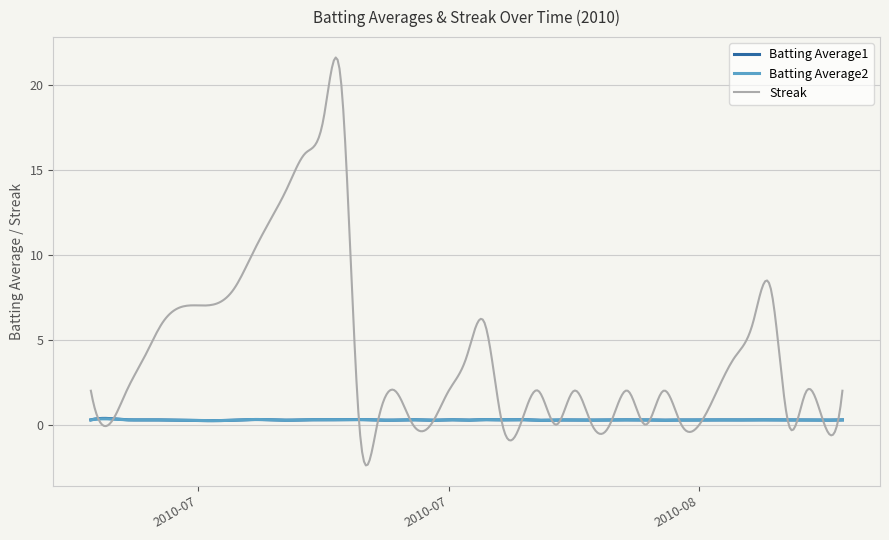

Which series has the largest range (max minus min)?

Streak